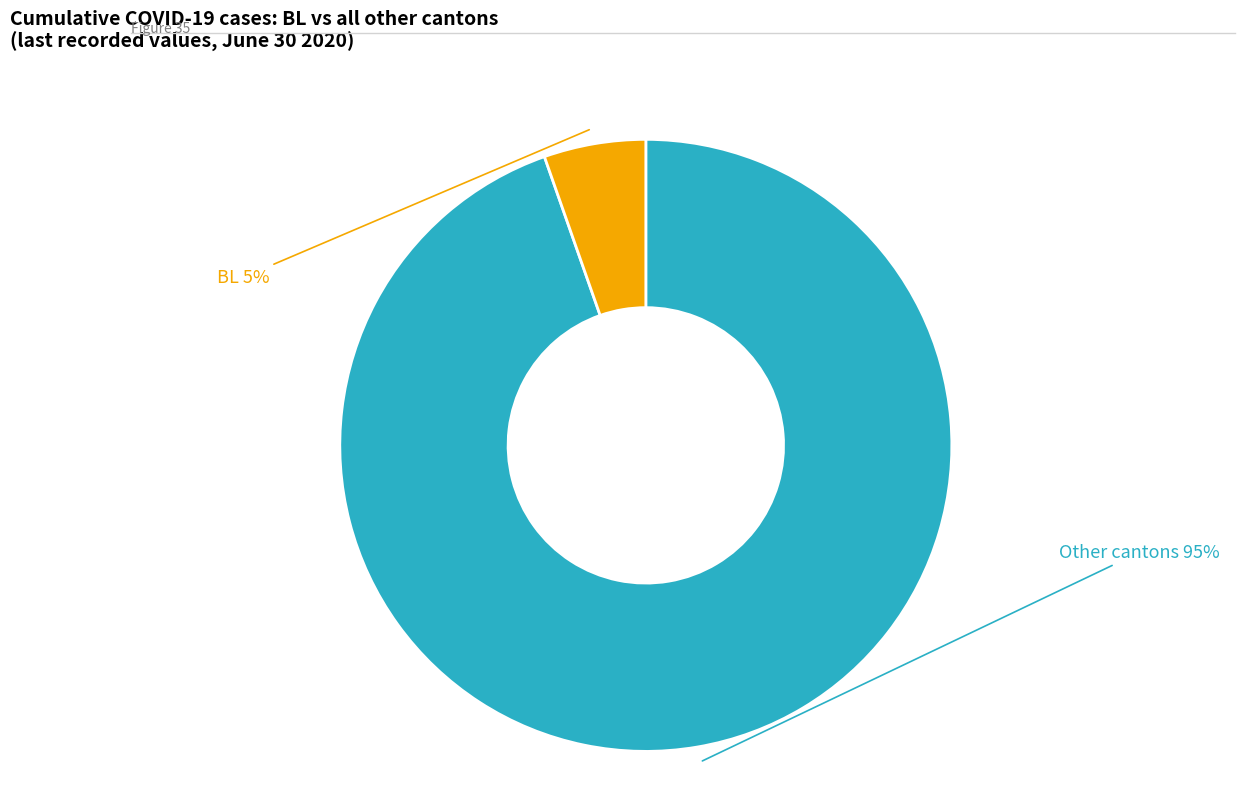

Rank the categories by value from highest to lowest.

Other cantons, BL